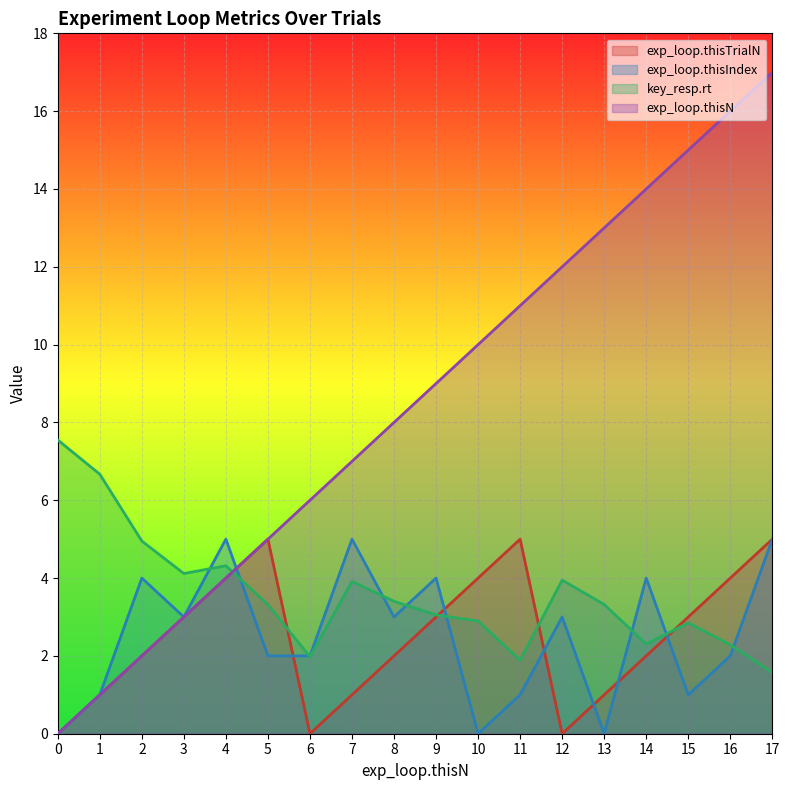

How many values in the exp_loop.thisN series are below 9?

9